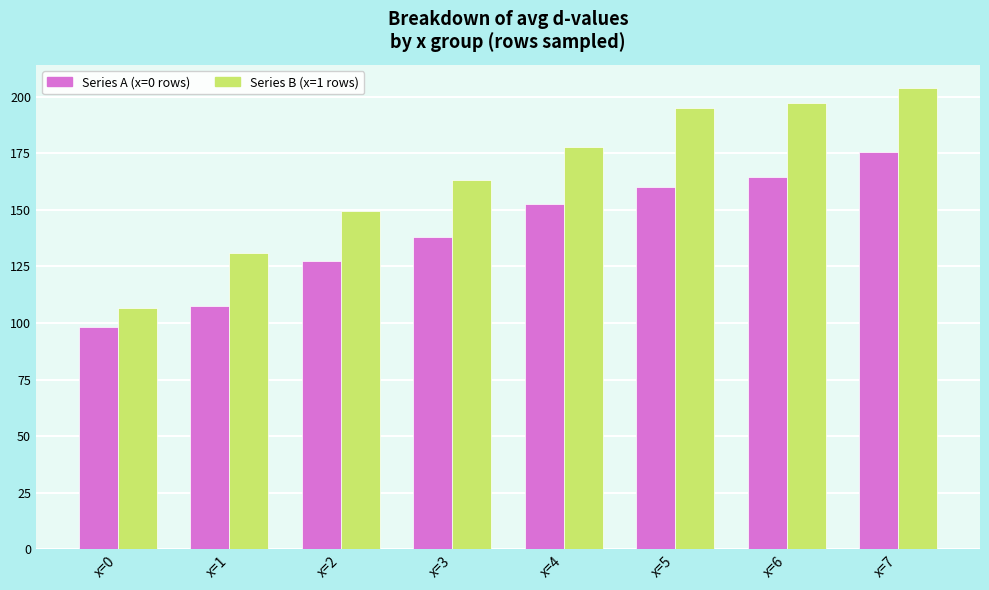

The value of Series A (x=0 rows) at x=4 is 152.8. True or false?

True